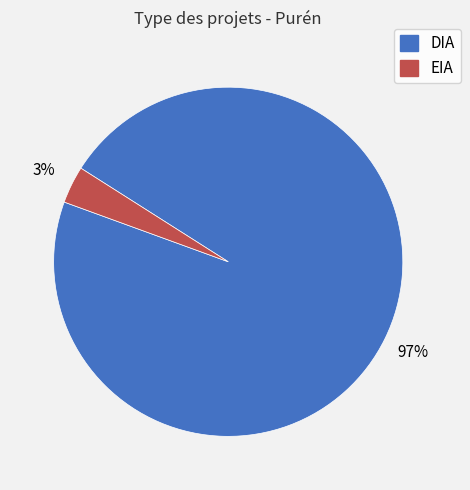

Between DIA and EIA, which is larger?

DIA